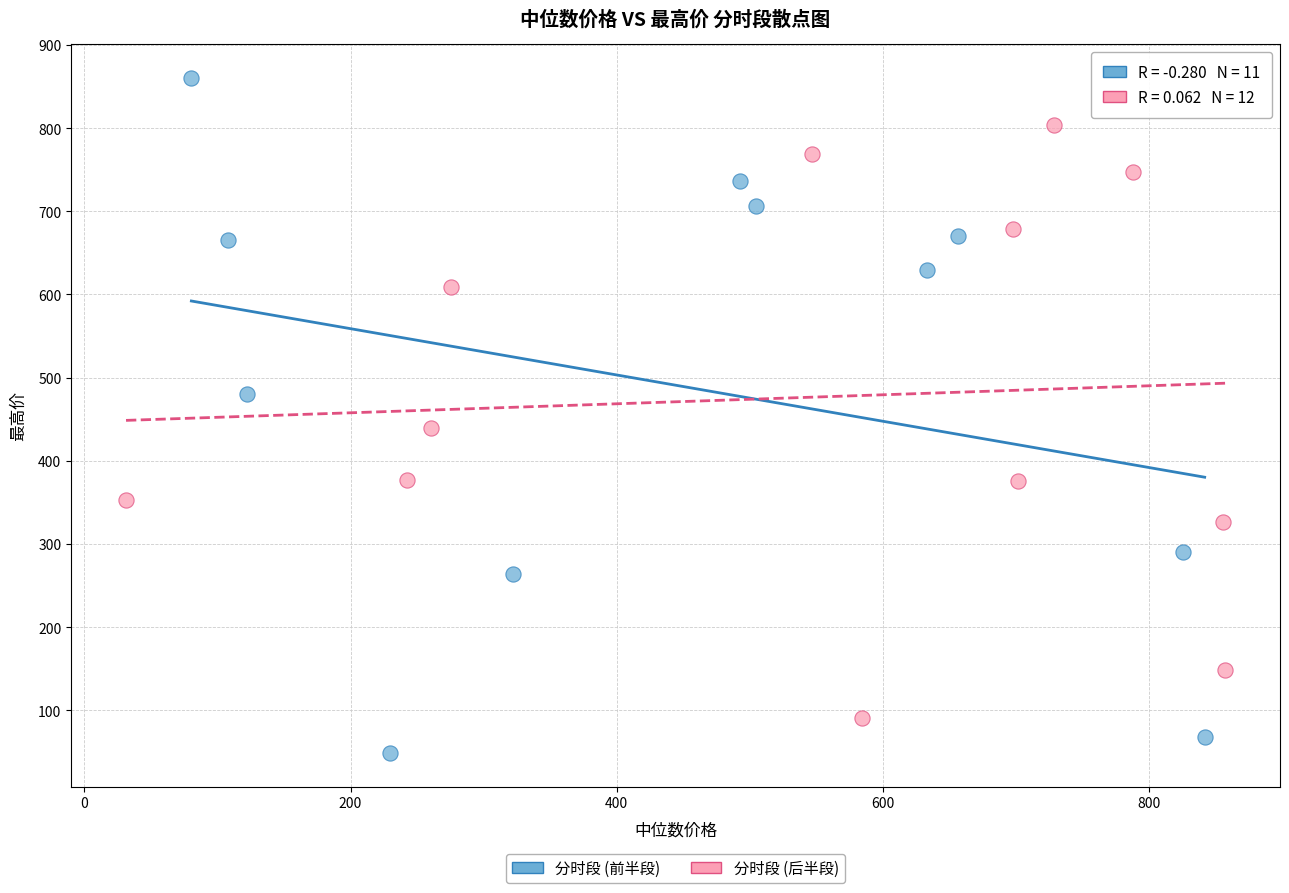

Which series contains the lowest Y value?

分时段 (前半段)